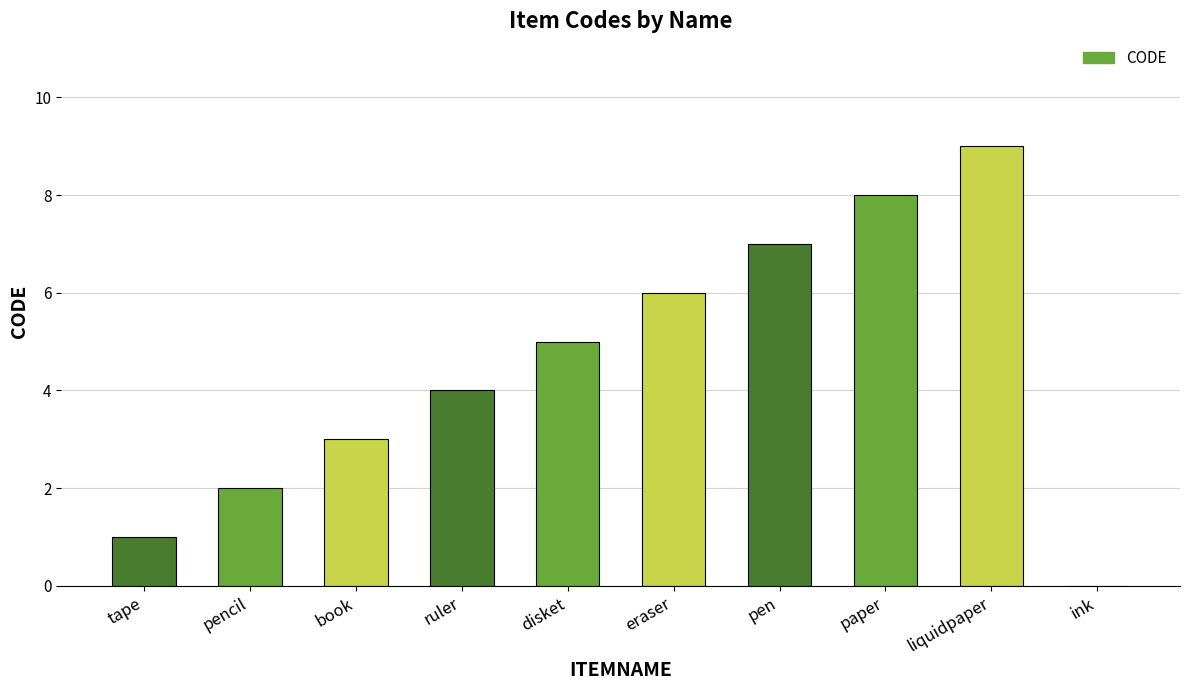

What is the difference between the values at paper and ink?

8